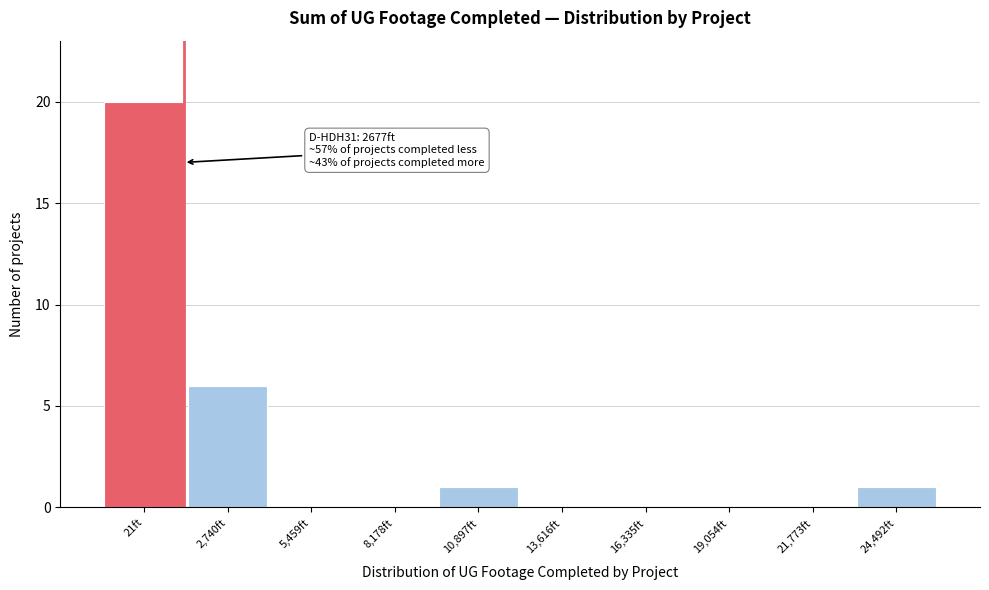

Reading right to left, extract all data points from this chart.

24,492ft=1	21,773ft=0	19,054ft=0	16,335ft=0	13,616ft=0	10,897ft=1	8,178ft=0	5,459ft=0	2,740ft=6	21ft=20